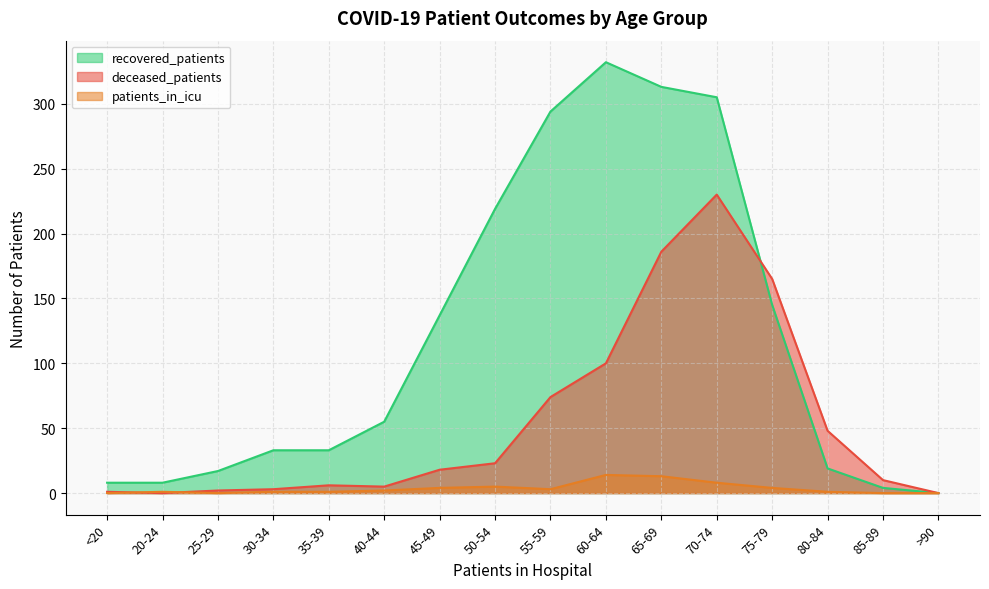

Where is the first local maximum for deceased_patients?

35-39